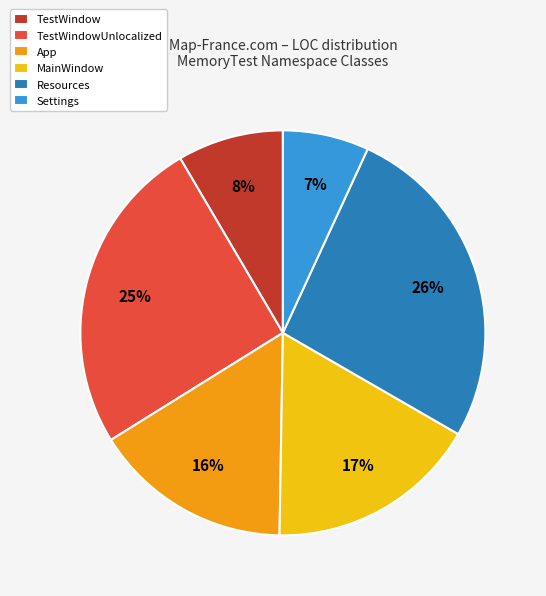

True or false: MainWindow accounts for 3% of the total.

False